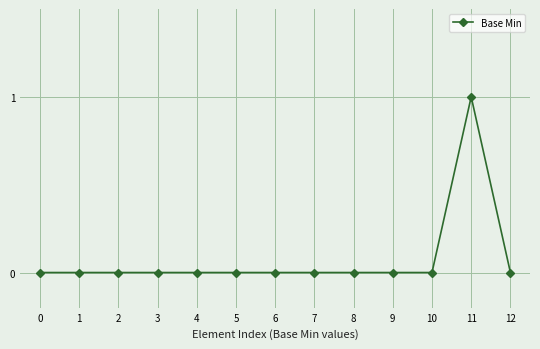

At which category does the chart reach its peak across all series?

11